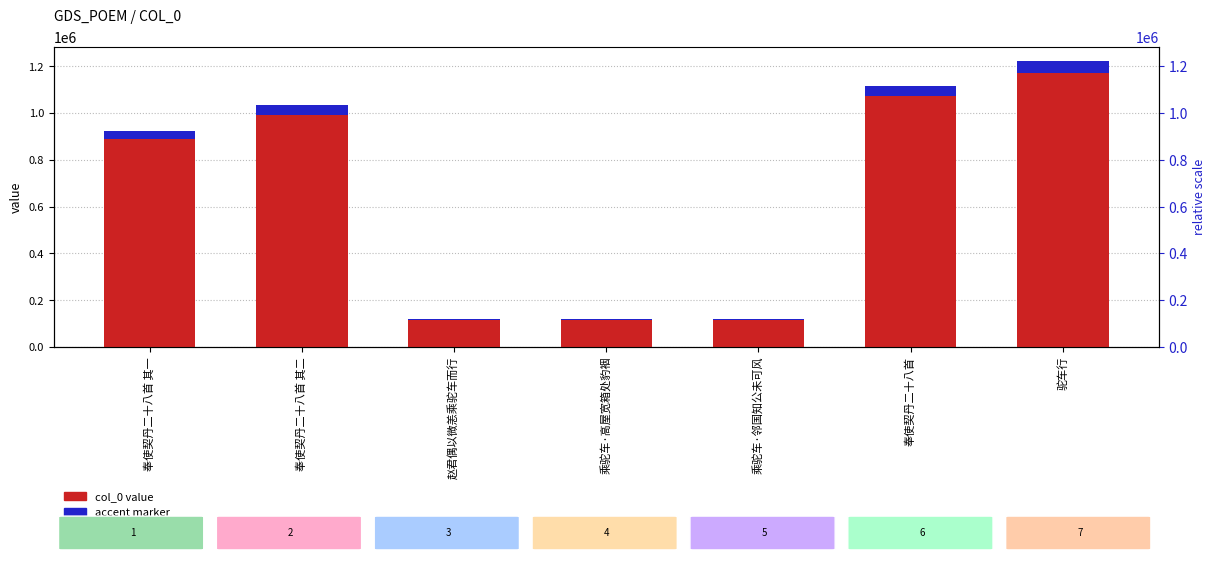

Reading left to right, extract all data points from this chart.

col_0 value: 924800.0	1035815.0	118312.0	118853.0	118854.0	1117170.0	1222101.0
accent marker: 36992.0	41432.6	4732.5	4754.1	4754.2	44686.8	48884.0